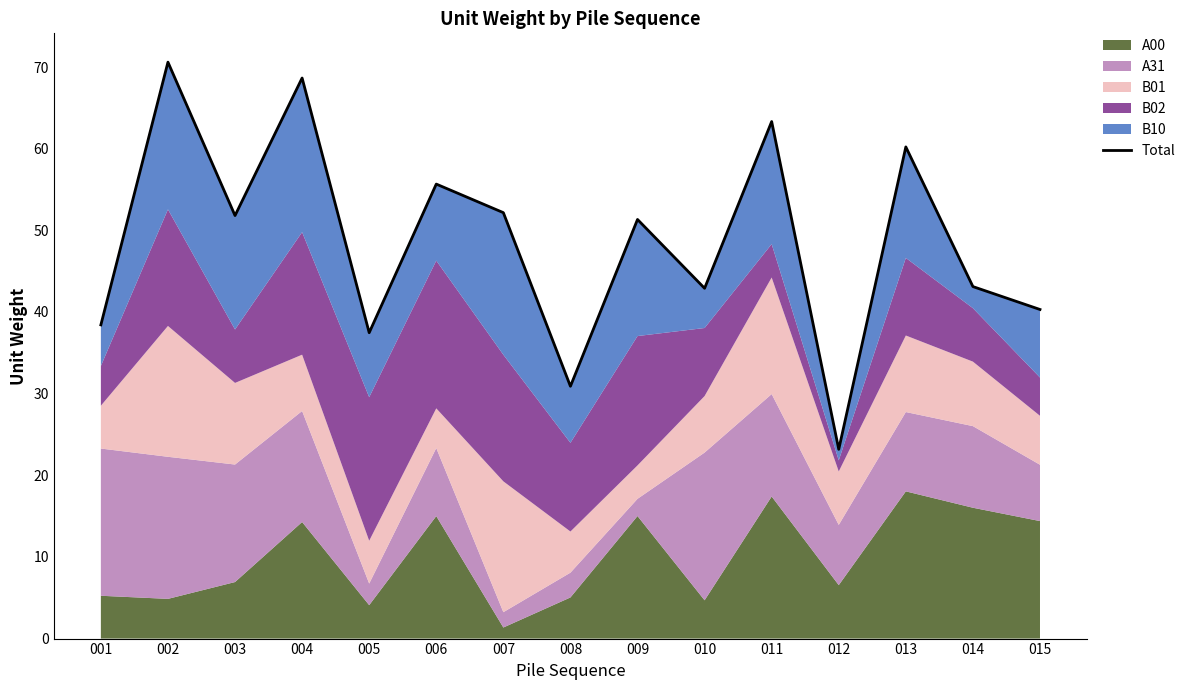

Reading left to right, transcribe all the data shown in this chart.

38.4	70.6	51.8	68.7	37.5	55.7	52.2	30.9	51.3	42.9	63.3	23.2	60.2	43.1	40.3